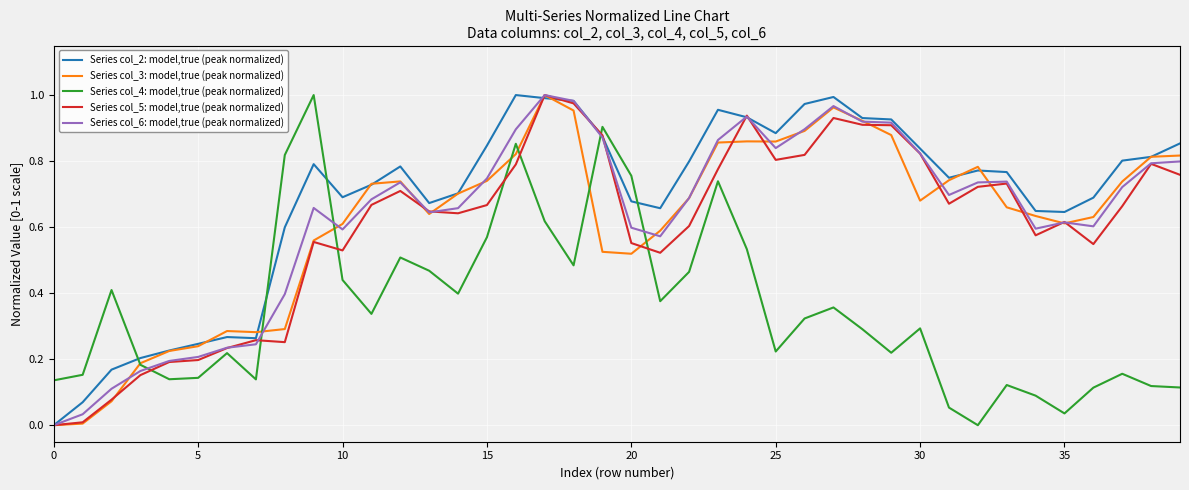

Which series has the largest total across all categories?

Series col_2: model,true (peak normalized)